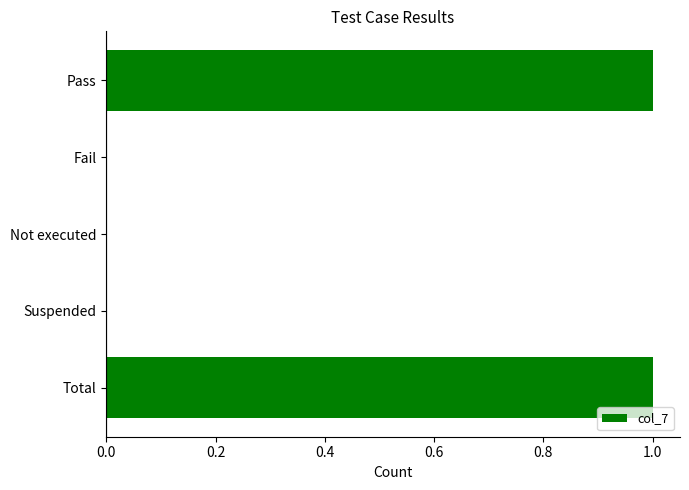

The chart shows a value of 1 at Total. True or false?

True